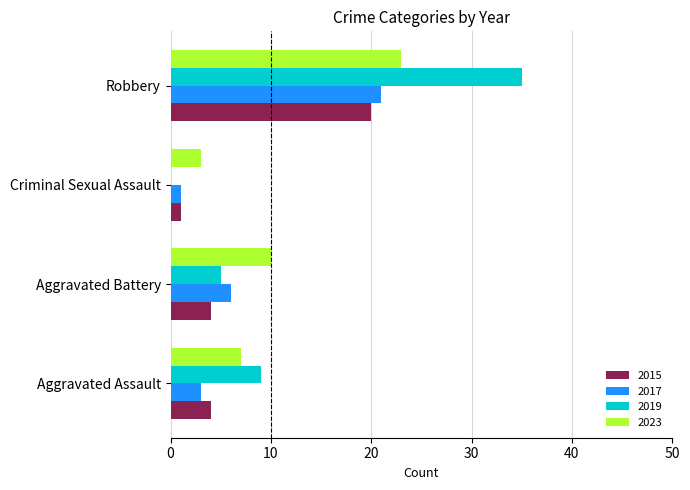

What is the maximum value shown in the chart?

35